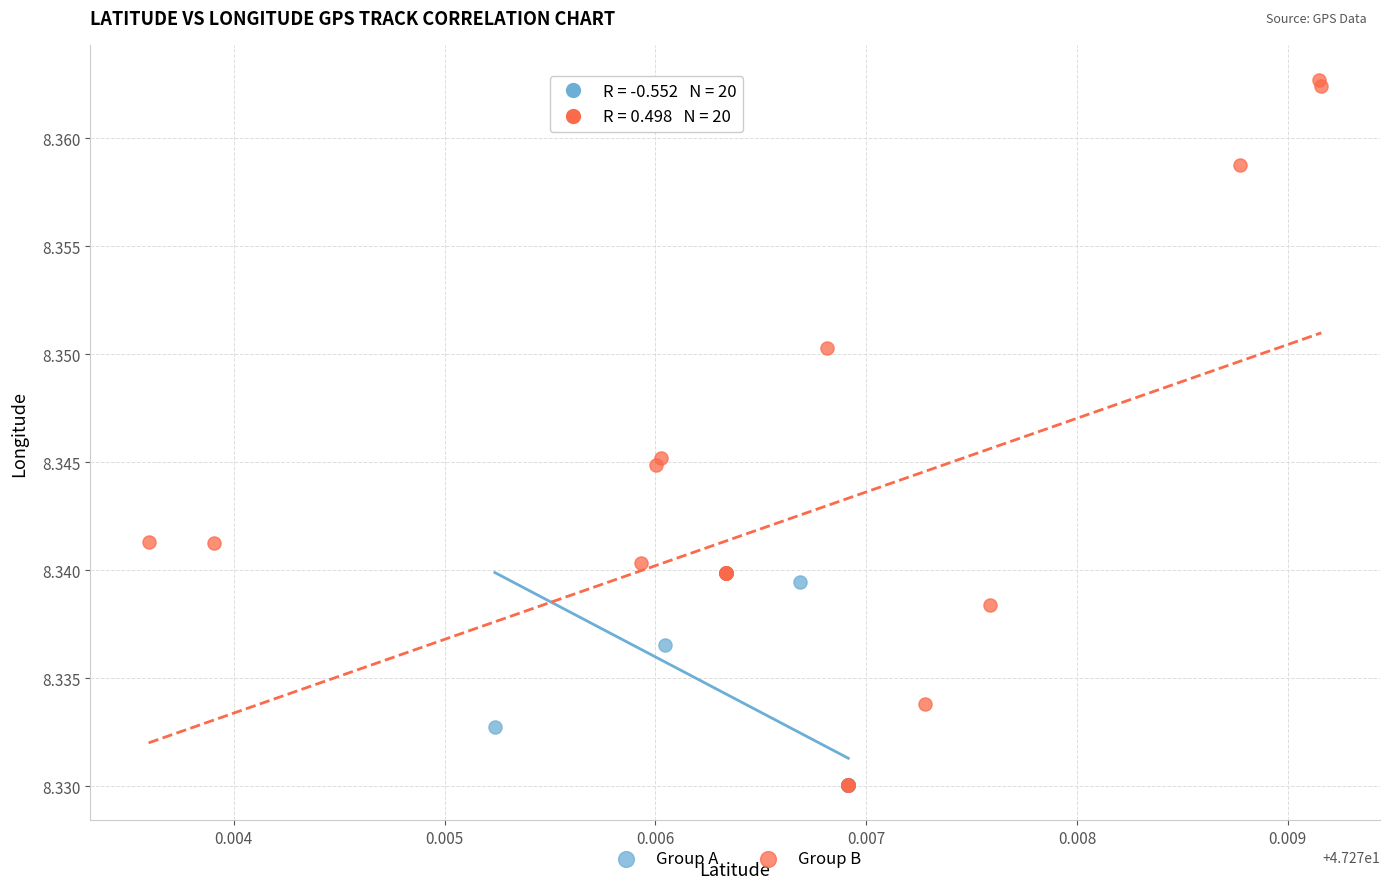

Which series reaches the maximum Y coordinate?

Group B